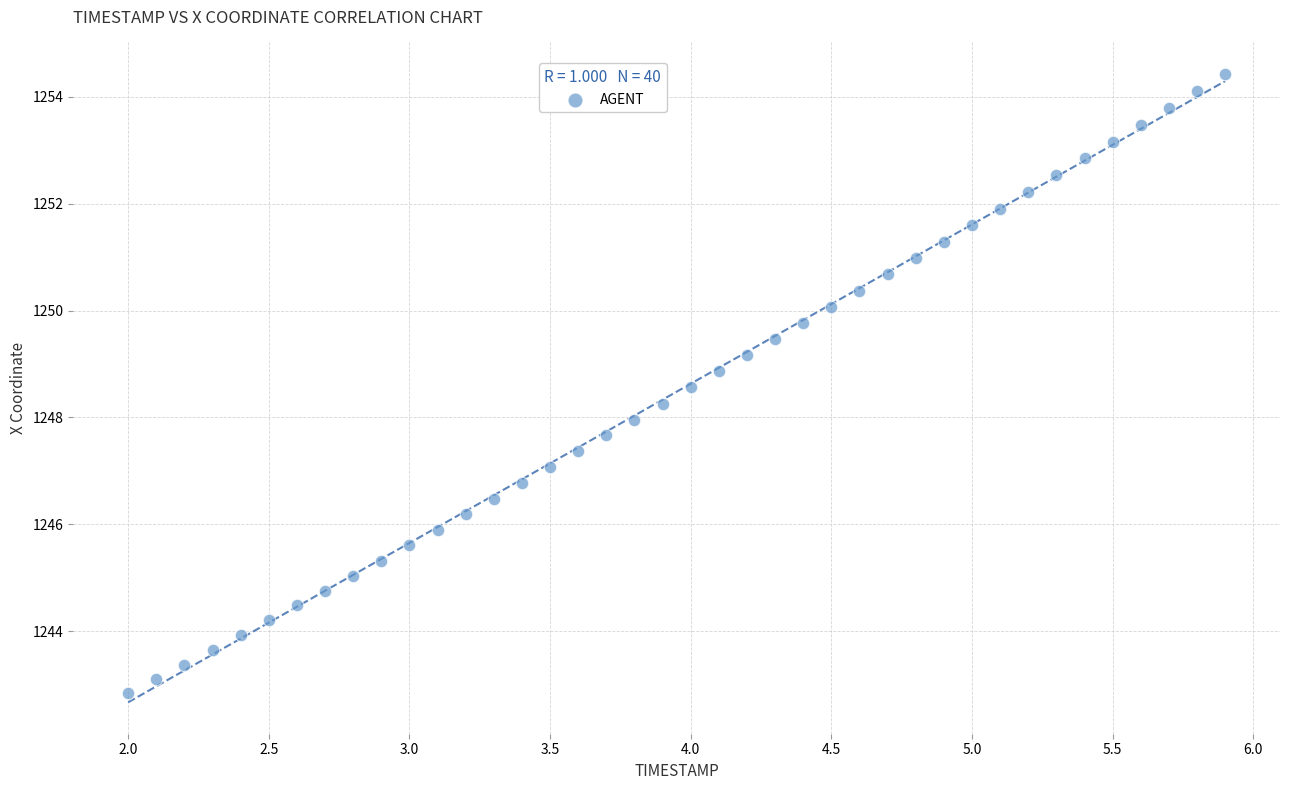

What is the range of Y values (max minus min)?

11.6